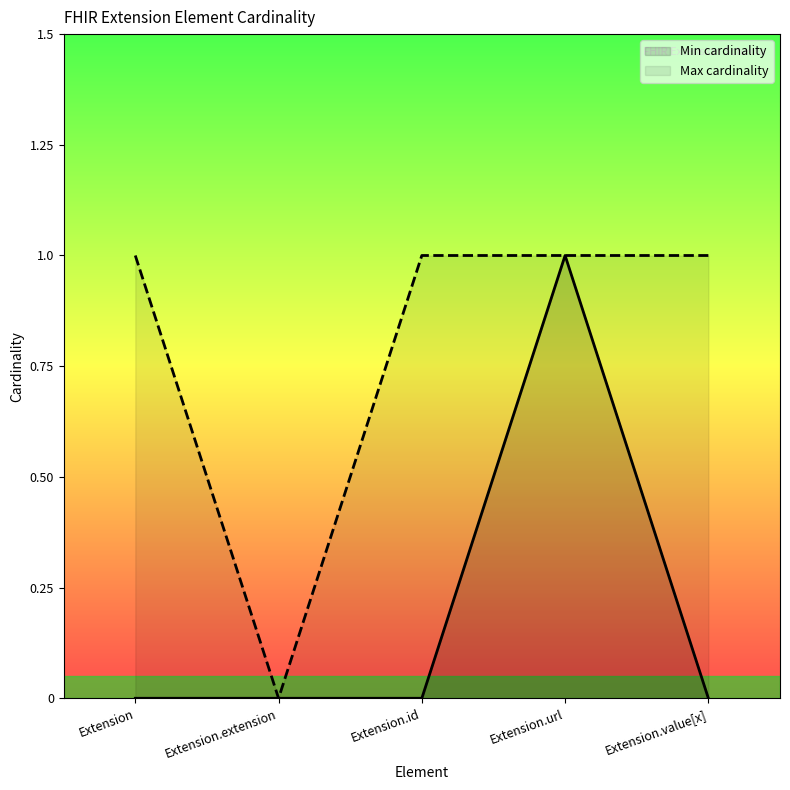

How many Min cardinality values are between 0 and 1?

5